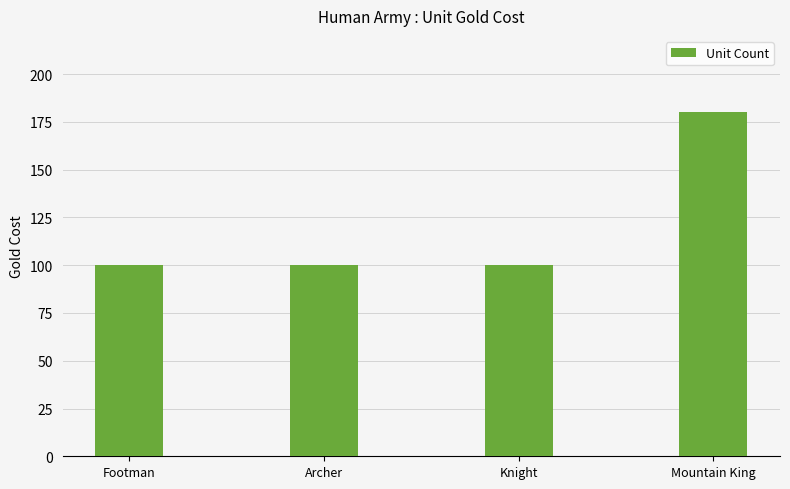

What is the ratio of the value at Footman to the value at Mountain King?

0.6